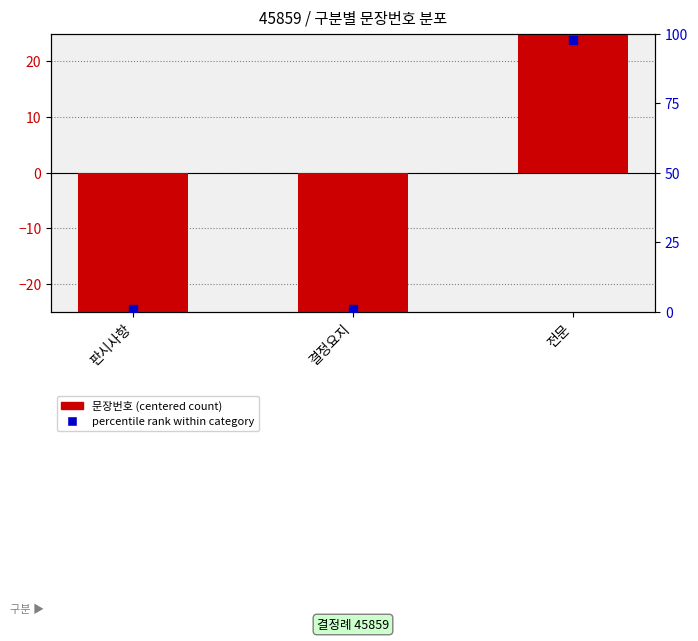

Which series contains the lowest Y value?

sentence count (centered)